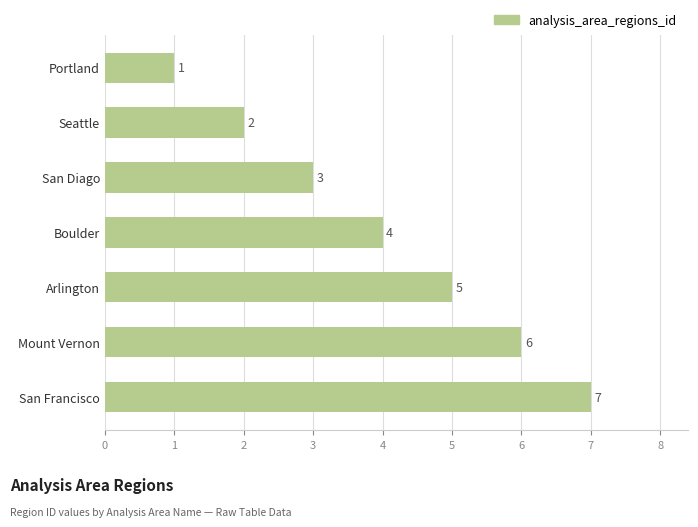

How many values are between 2 and 6?

5